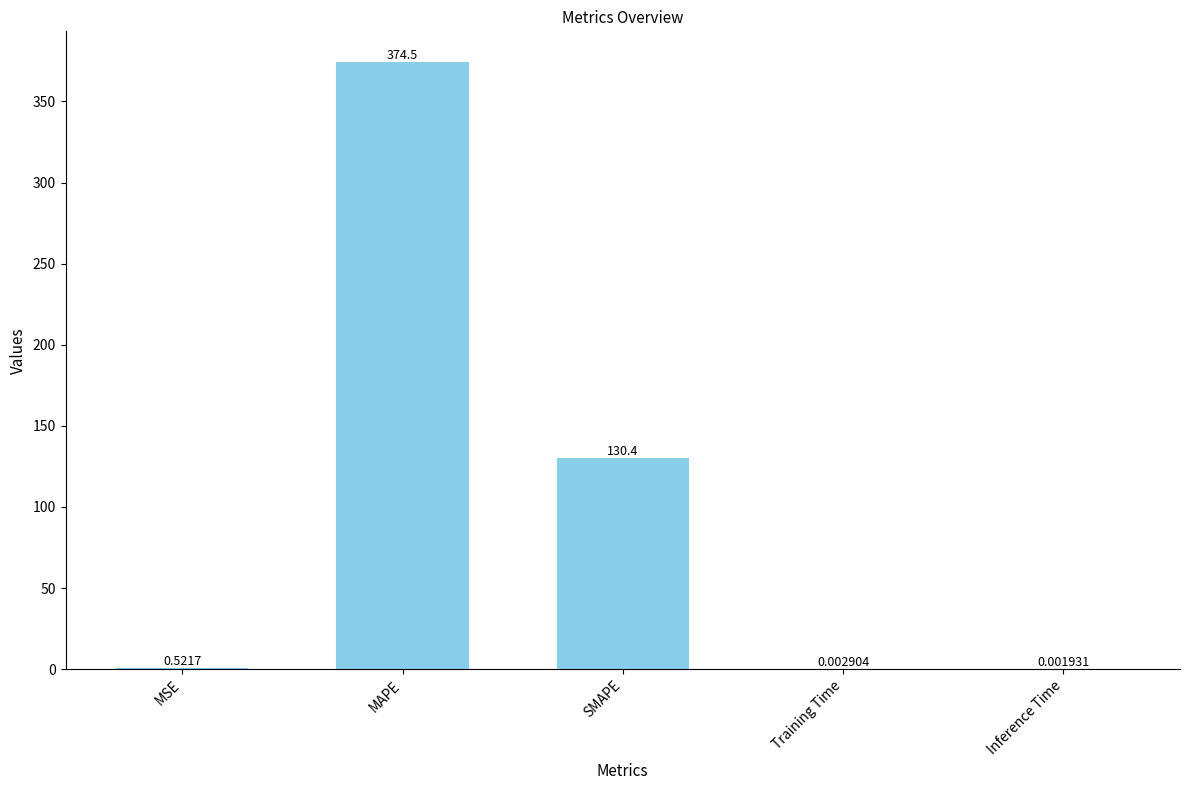

Which label corresponds to the largest value in the chart?

MAPE